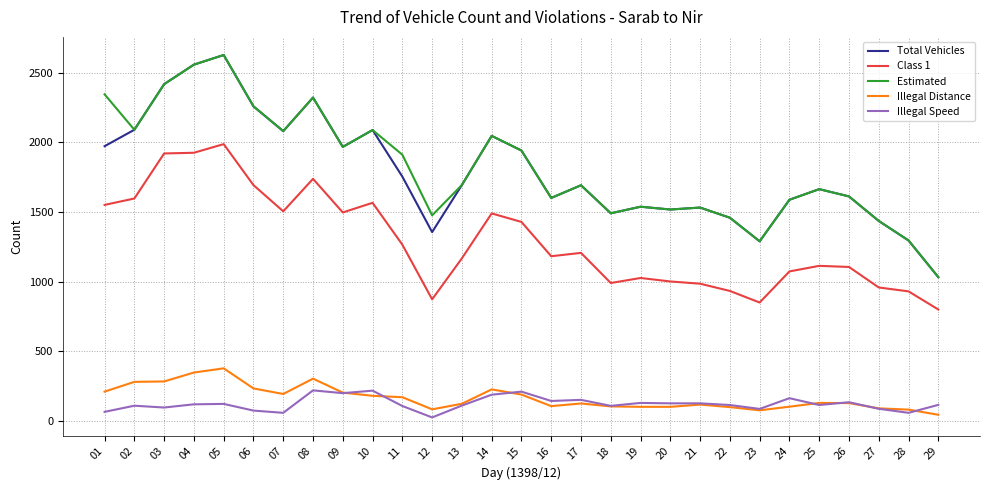

True or false: Total Vehicles and Class 1 intersect in this chart.

False